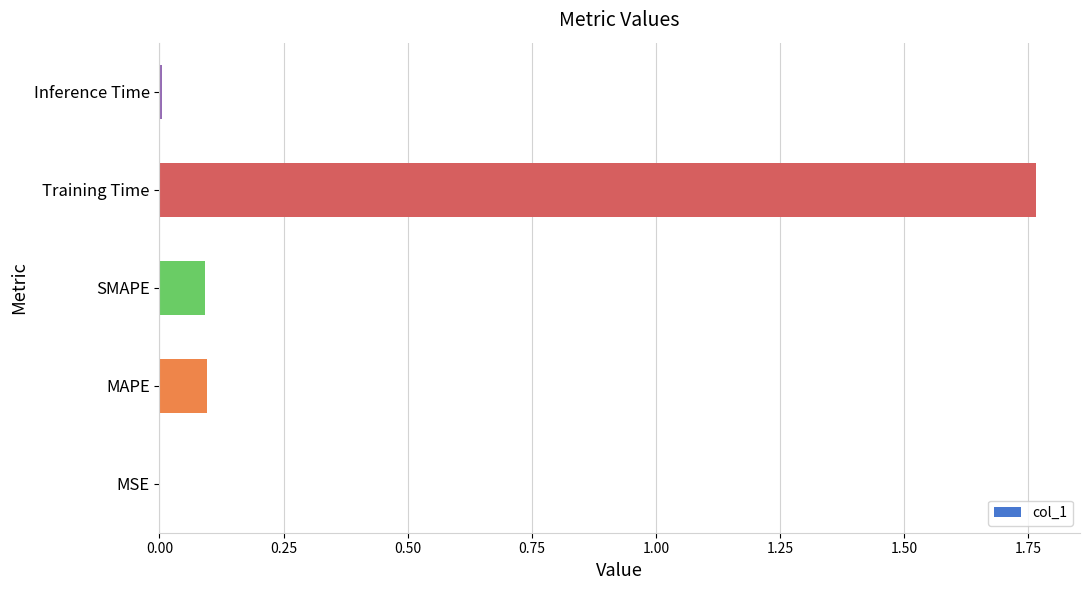

Which has a higher value, SMAPE or MSE?

SMAPE